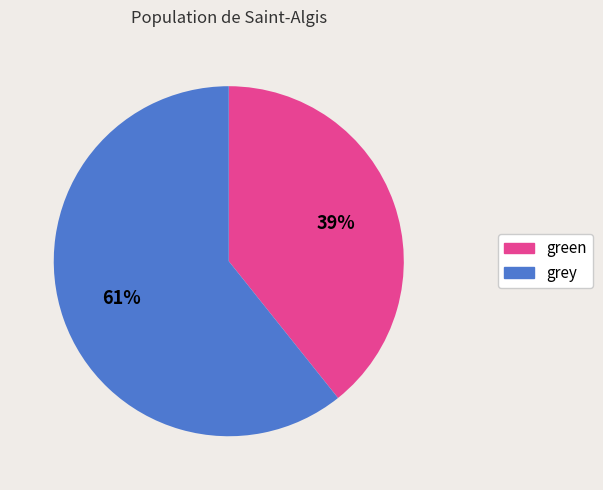

How many segments does this pie chart have?

2